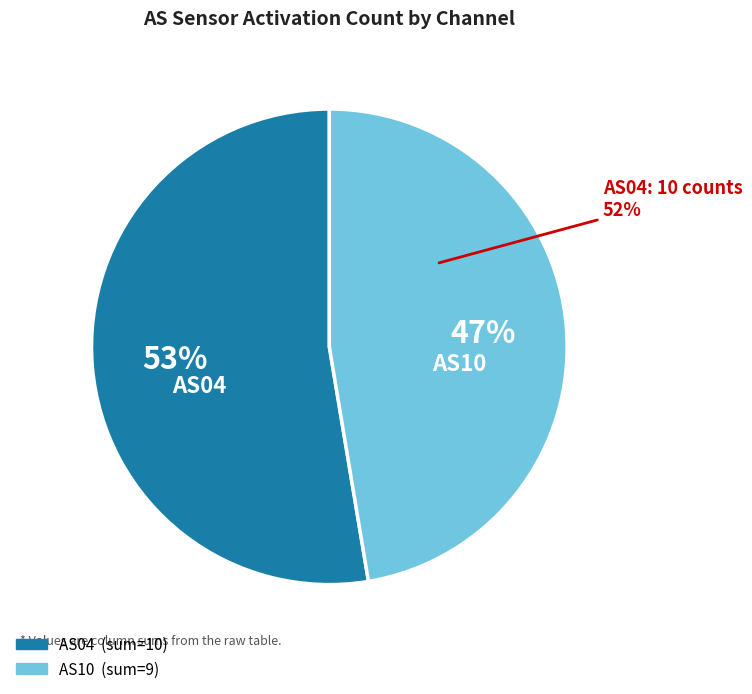

Is it true that AS05 is 12% of the pie?

False